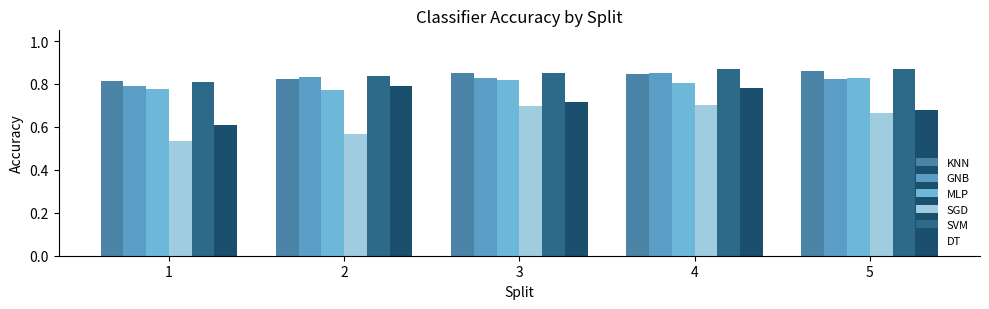

Which series has the largest total across all categories?

SVM